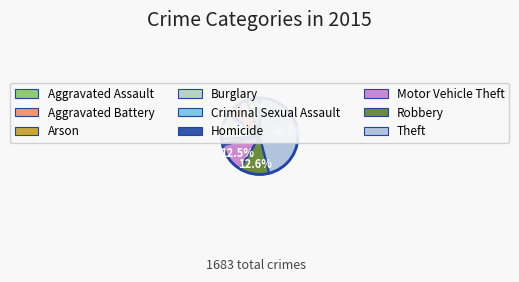

Is Homicide the majority of the pie?

No